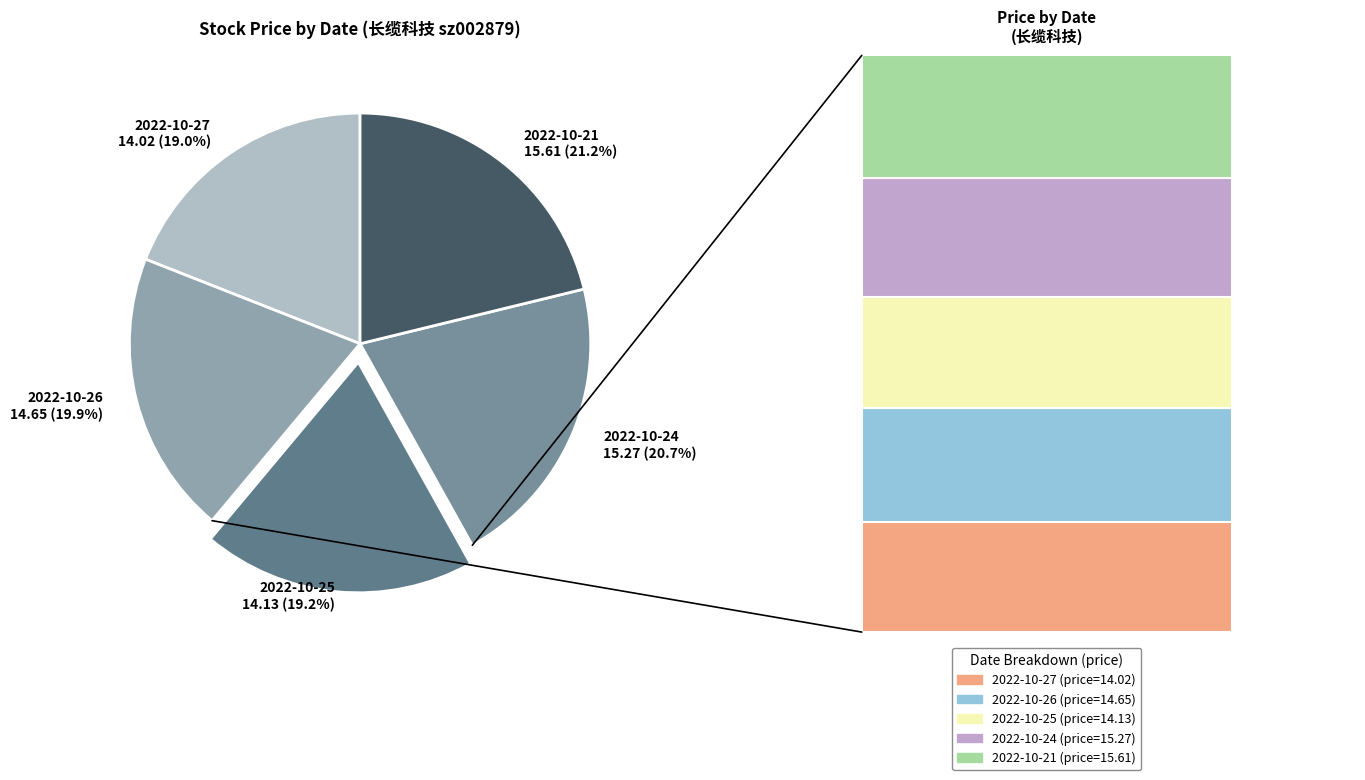

Between 2022-10-25 (51128) and 2022-10-24 (26823), which is larger?

2022-10-24 (26823)